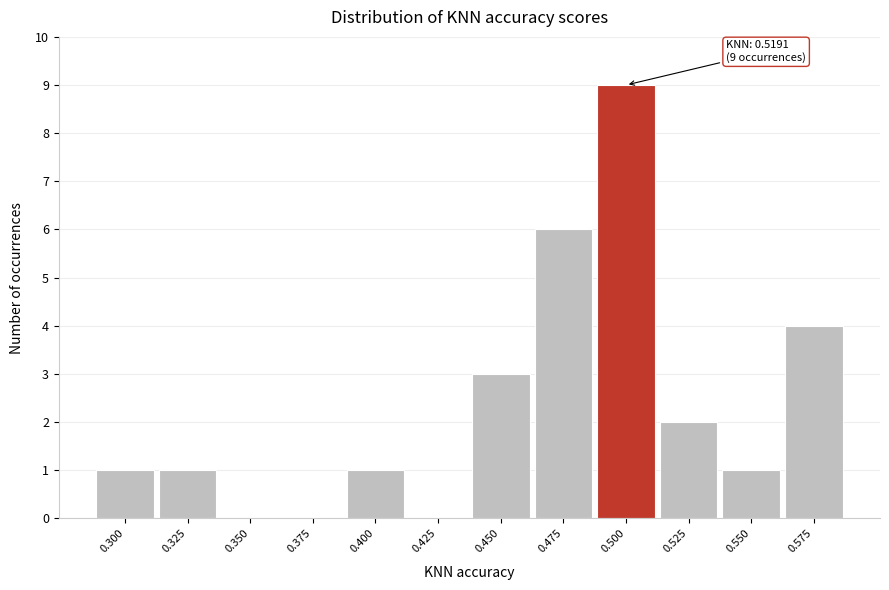

Reading left to right, transcribe all the data shown in this chart.

0.300=1	0.325=1	0.350=0	0.375=0	0.400=1	0.425=0	0.450=3	0.475=6	0.500=9	0.525=2	0.550=1	0.575=4